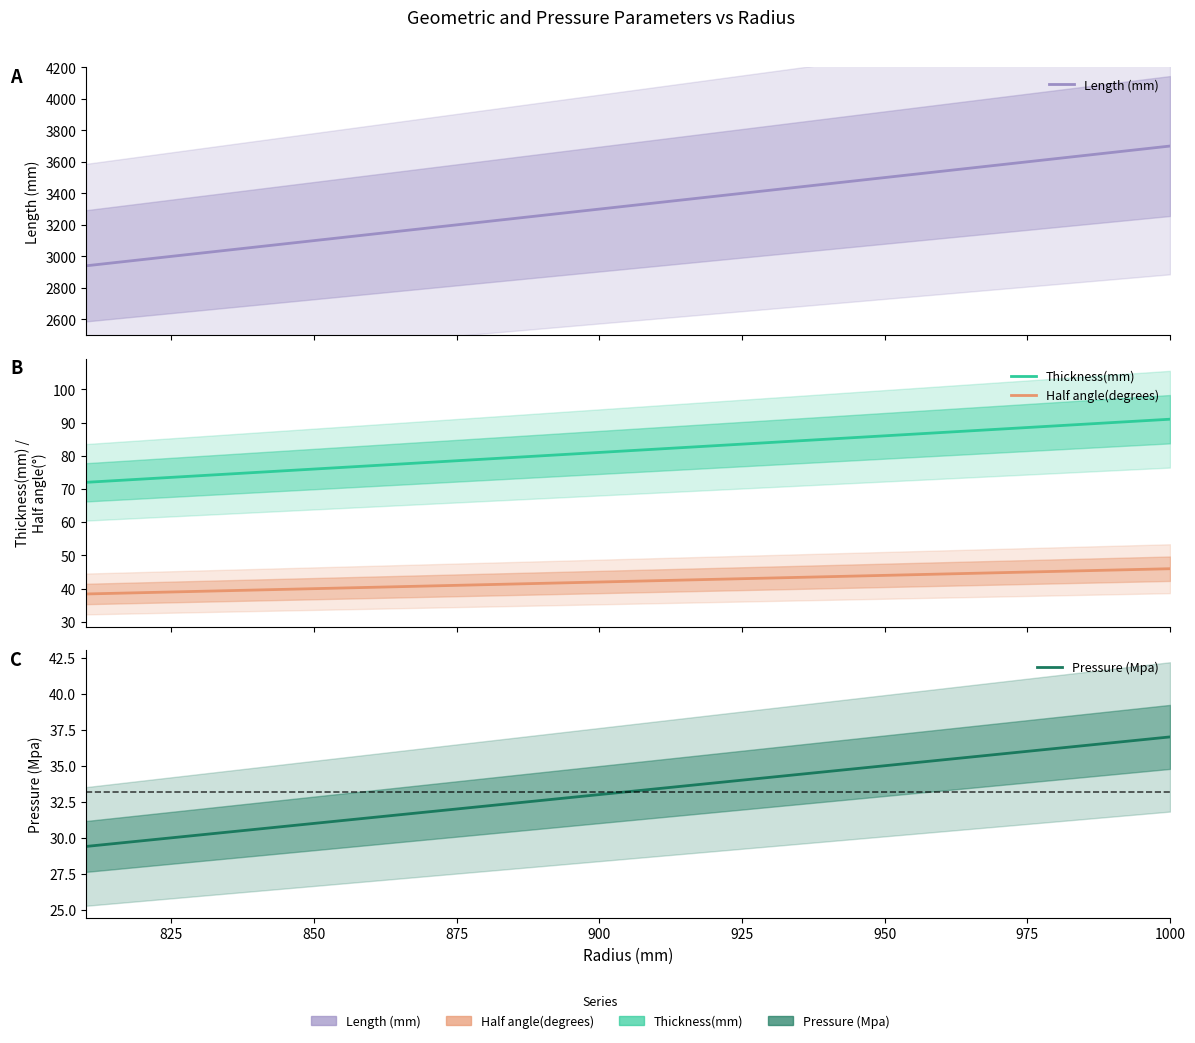

True or false: Pressure (Mpa) has more than 0 points higher than both neighbors.

False